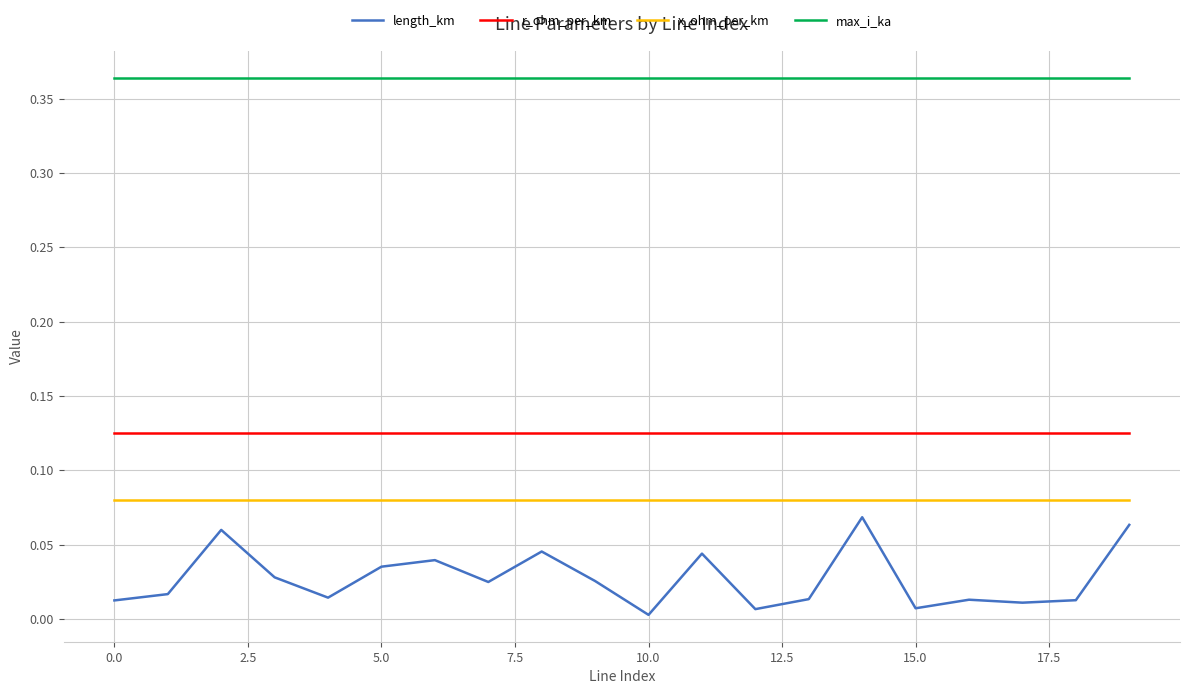

List the series in order of their peak value, highest first.

max_i_ka, r_ohm_per_km, x_ohm_per_km, length_km